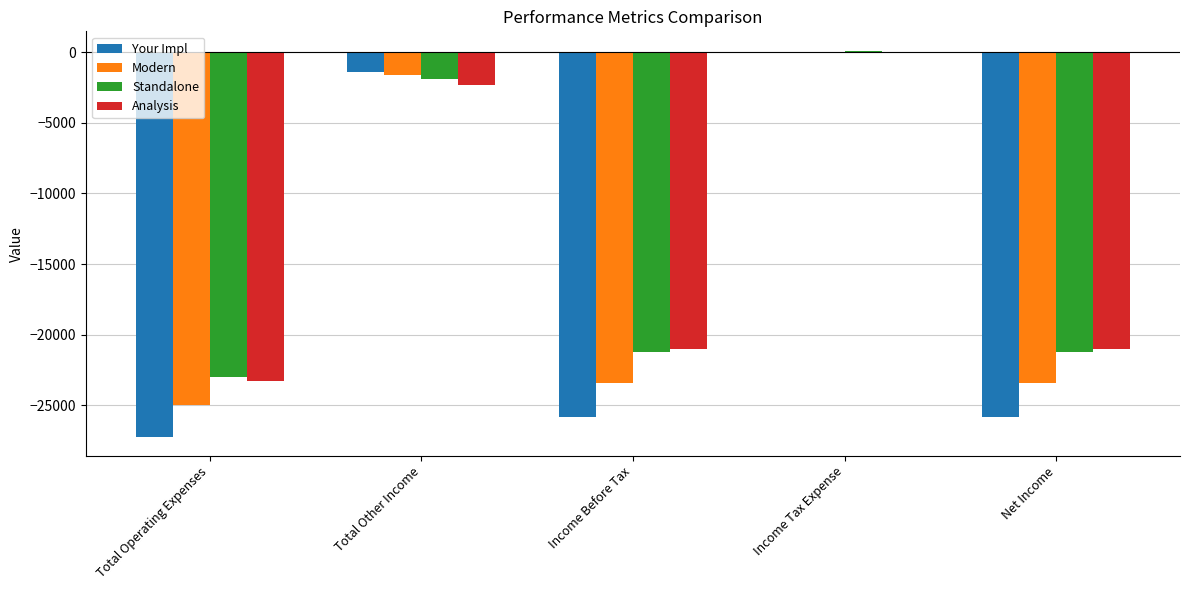

At which label does Analysis first exceed -21000?

Total Other Income